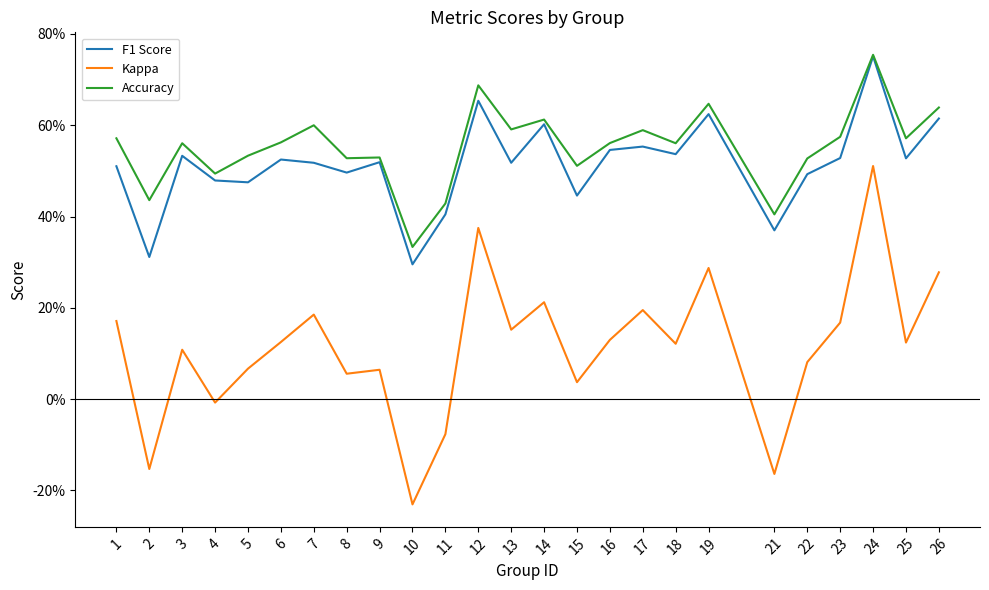

What is the difference between the highest and lowest values at 24?

0.2